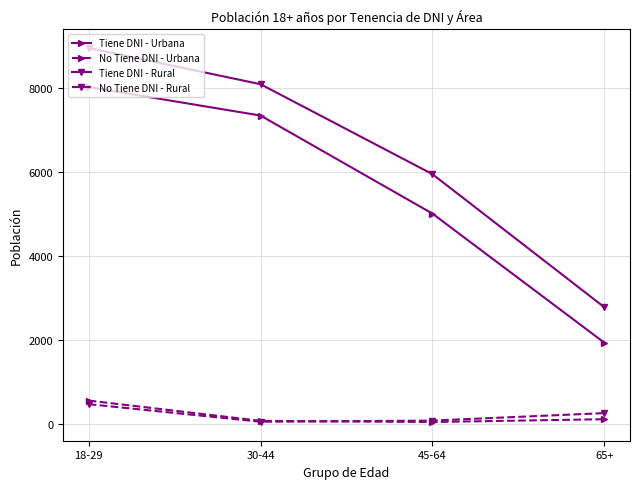

What is the difference between the No Tiene DNI - Urbana values at 30-44 and 18-29?

483